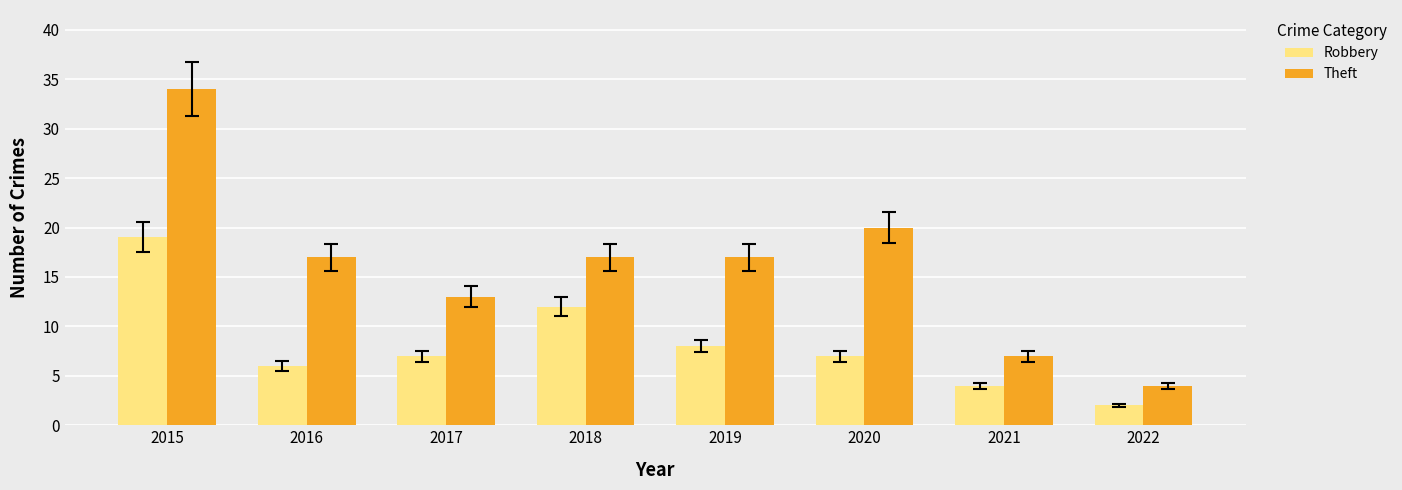

Rank the series by their average value, from highest to lowest.

Theft, Robbery